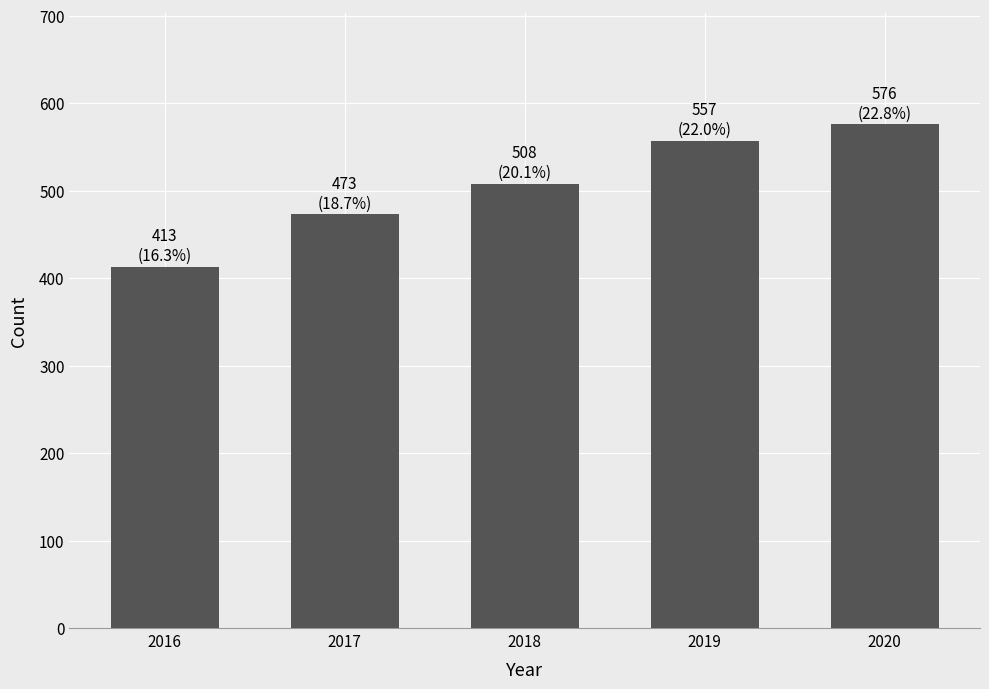

Count the number of data series in this chart.

1